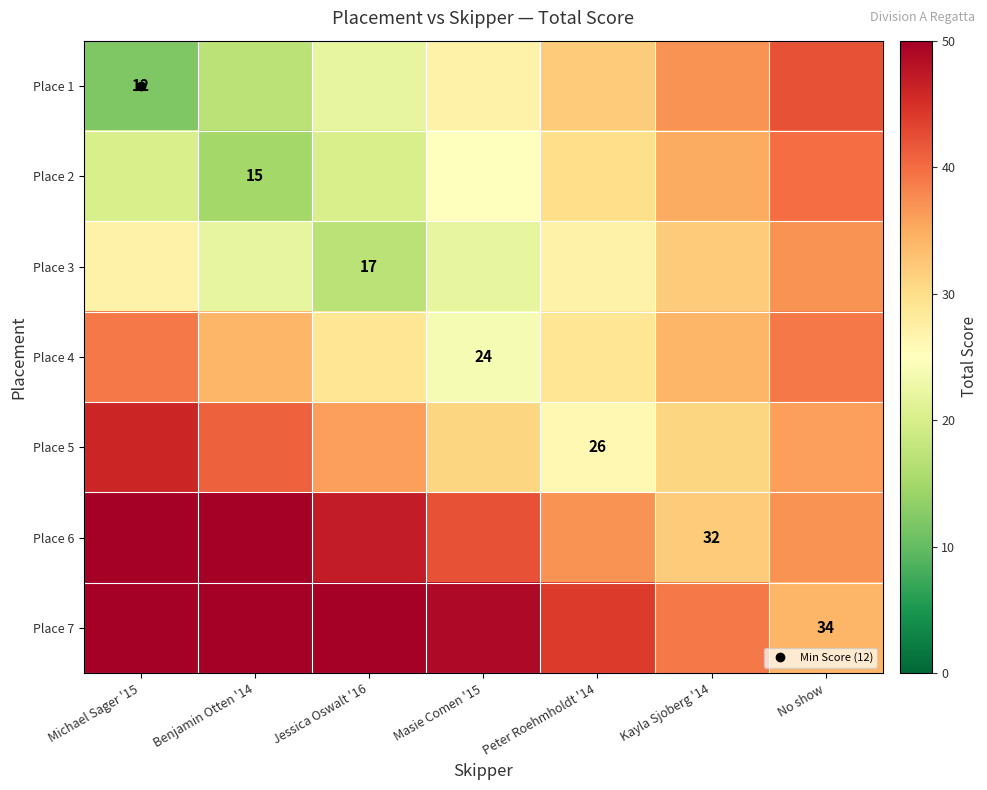

Which series has the largest total across all categories?

Place 7